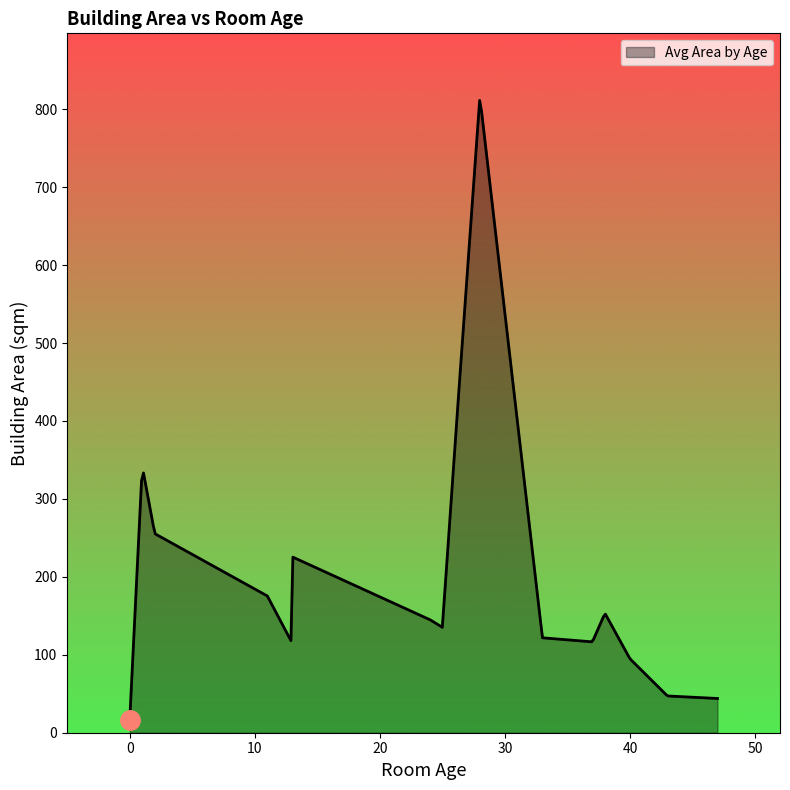

What is the greatest value displayed?

811.3